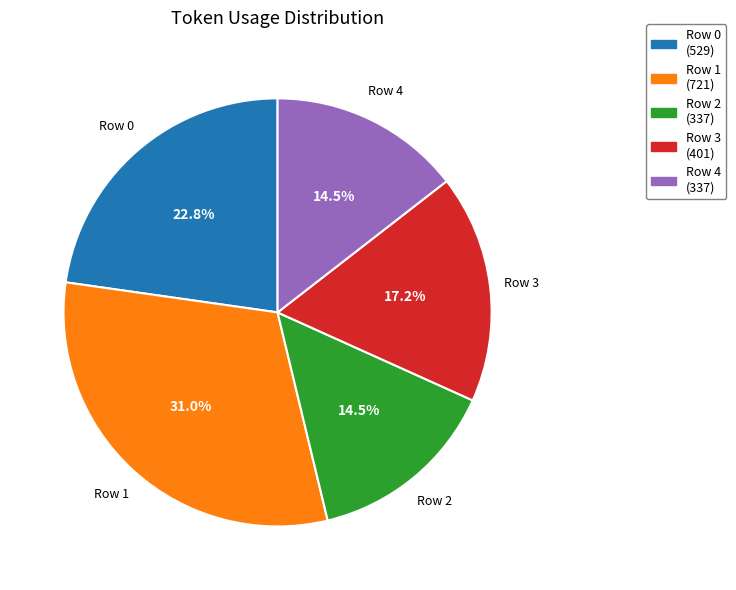

To the nearest percent, what is the combined percentage of Row 3 and Row 4?

32%